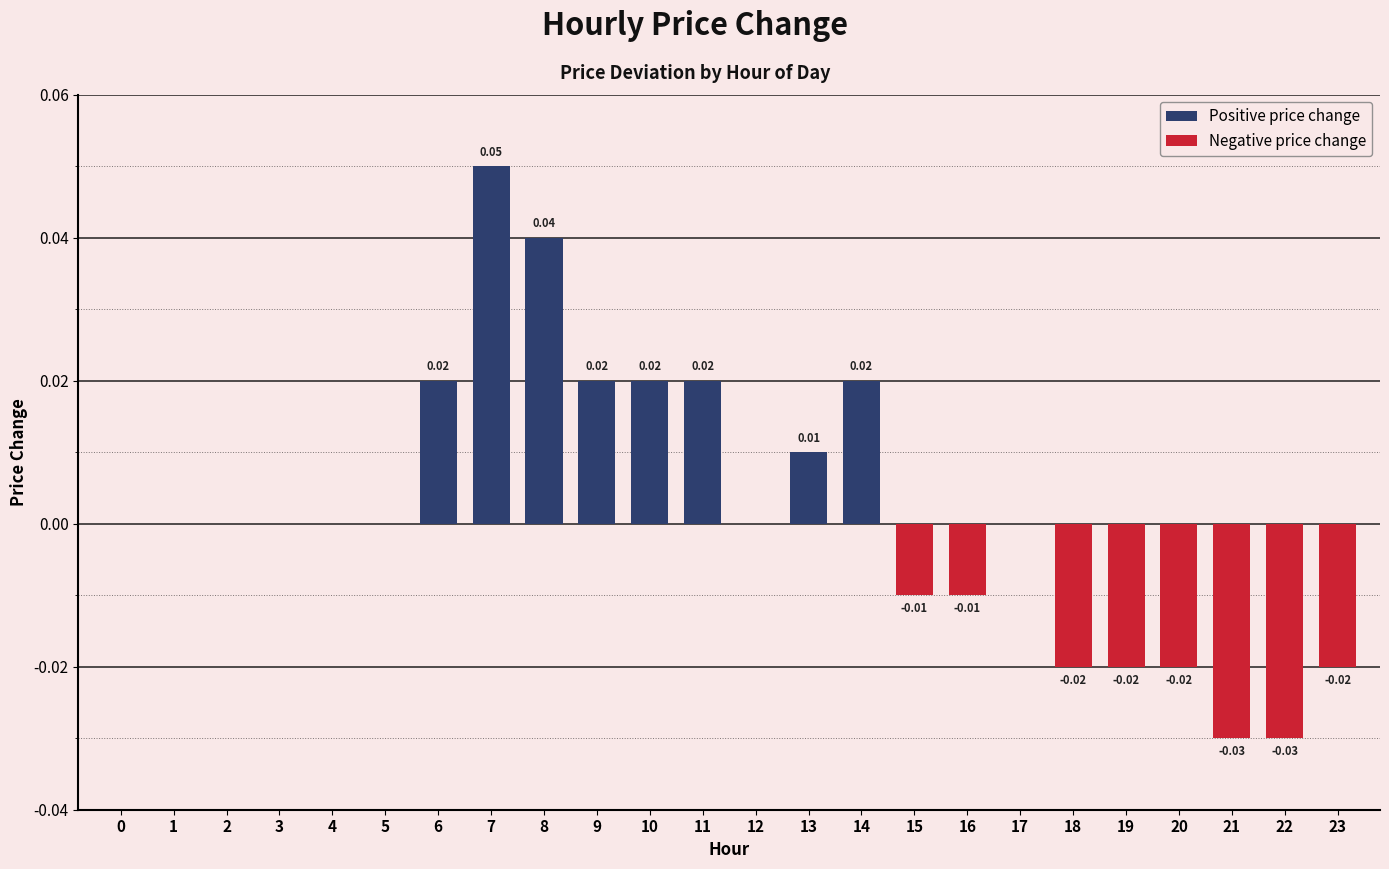

Reading left to right, transcribe all the data shown in this chart.

Positive price change: 0.0	0.0	0.0	0.0	0.0	0.0	0.0	0.1	0.0	0.0	0.0	0.0	0.0	0.0	0.0	0.0	0.0	0.0	0.0	0.0	0.0	0.0	0.0	0.0
Negative price change: 0.0	0.0	0.0	0.0	0.0	0.0	0.0	0.0	0.0	0.0	0.0	0.0	0.0	0.0	0.0	-0.0	-0.0	0.0	-0.0	-0.0	-0.0	-0.0	-0.0	-0.0